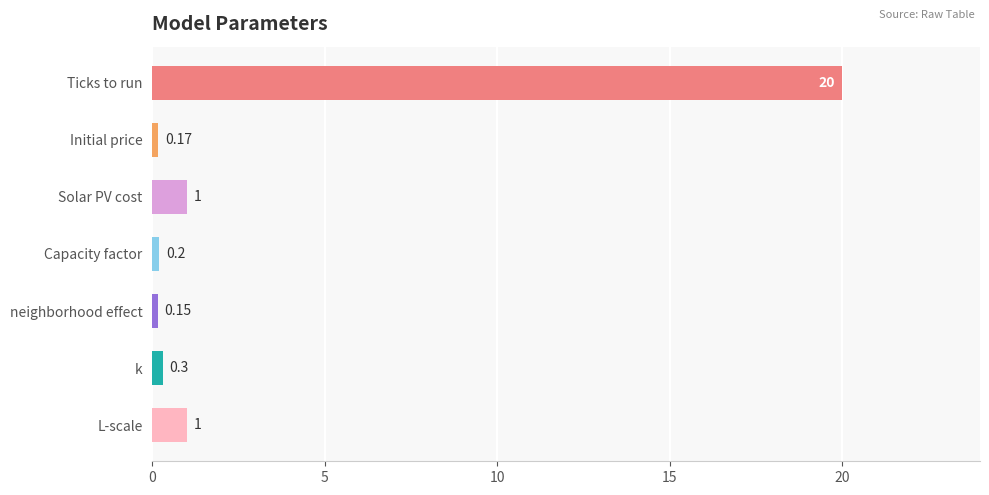

What is the label of the 4th bar from the bottom?

Capacity factor